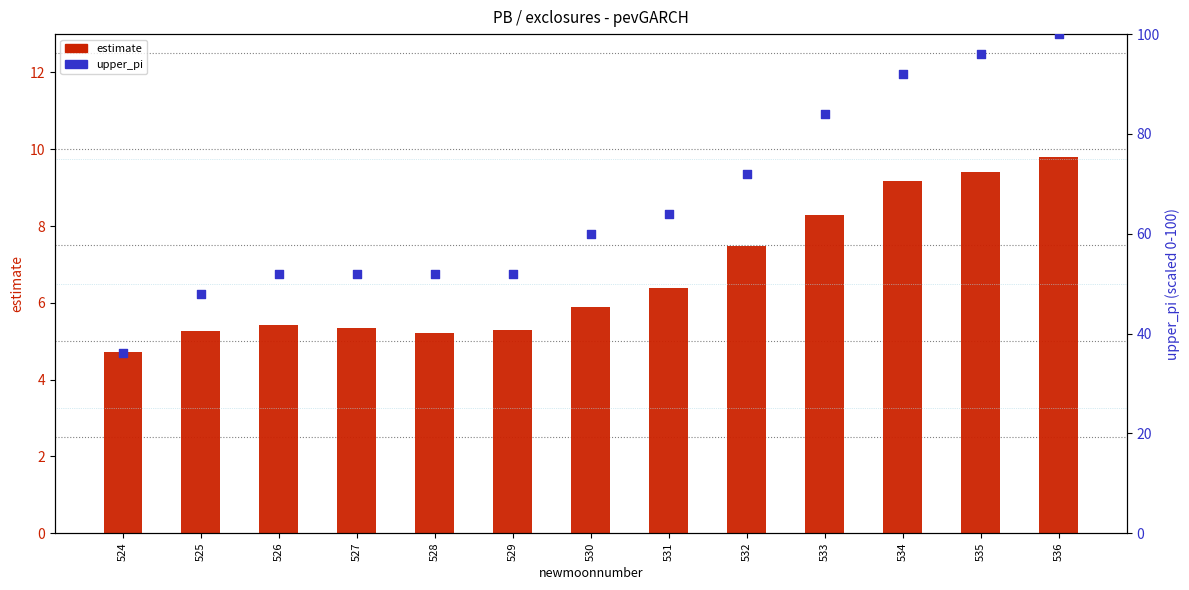

What is the total value across all series at 525?

53.3